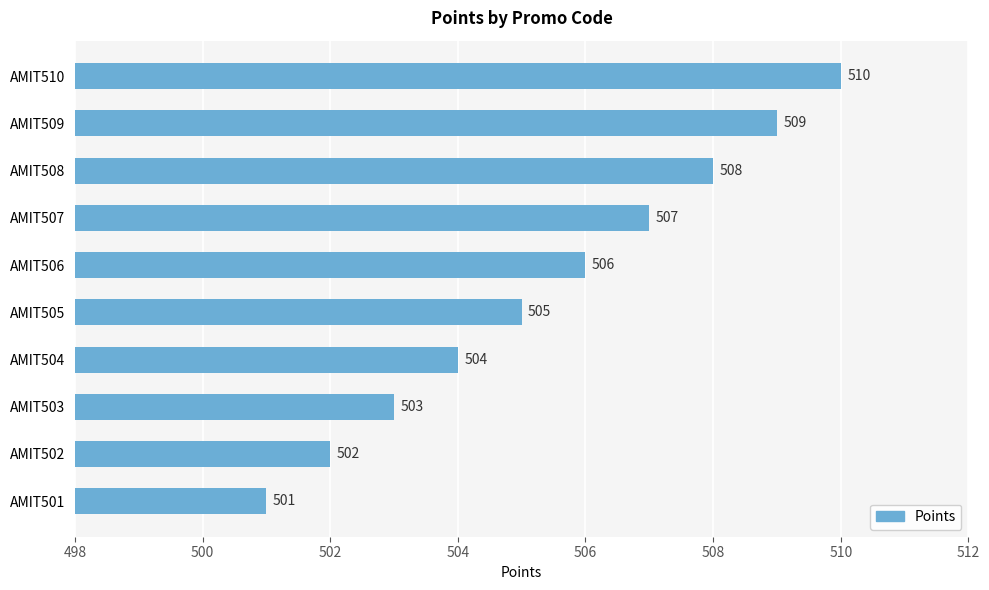

True or false: the data shows 696 at AMIT507.

False